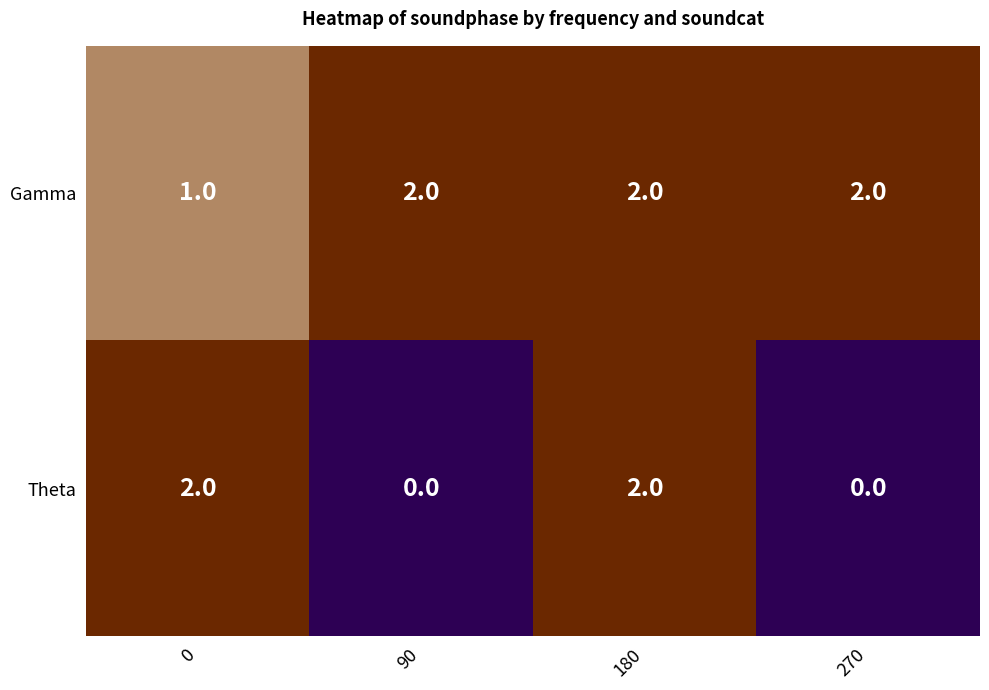

What is the total value across all series at 0?

3